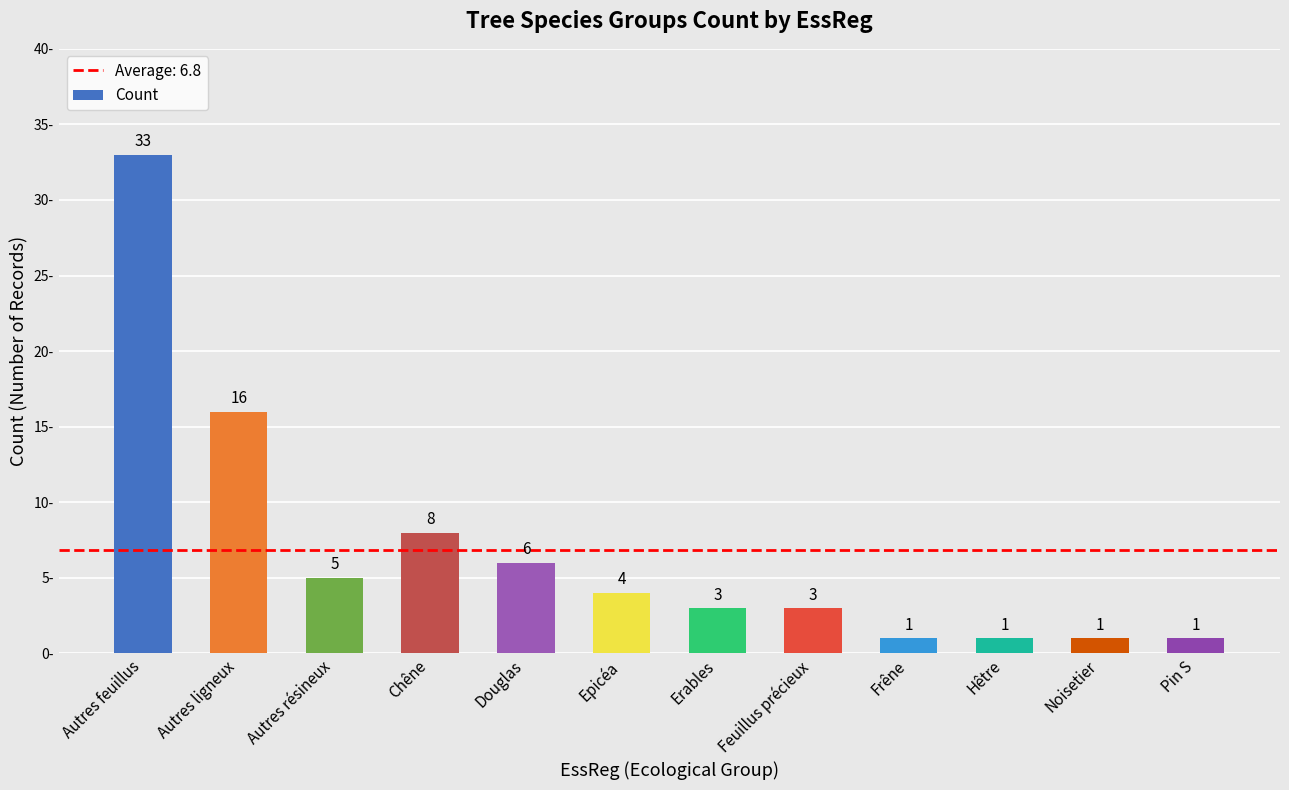

Reading left to right, extract all data points from this chart.

Autres feuillus=33	Autres ligneux=16	Autres résineux=5	Chêne=8	Douglas=6	Epicéa=4	Erables=3	Feuillus précieux=3	Frêne=1	Hêtre=1	Noisetier=1	Pin S=1